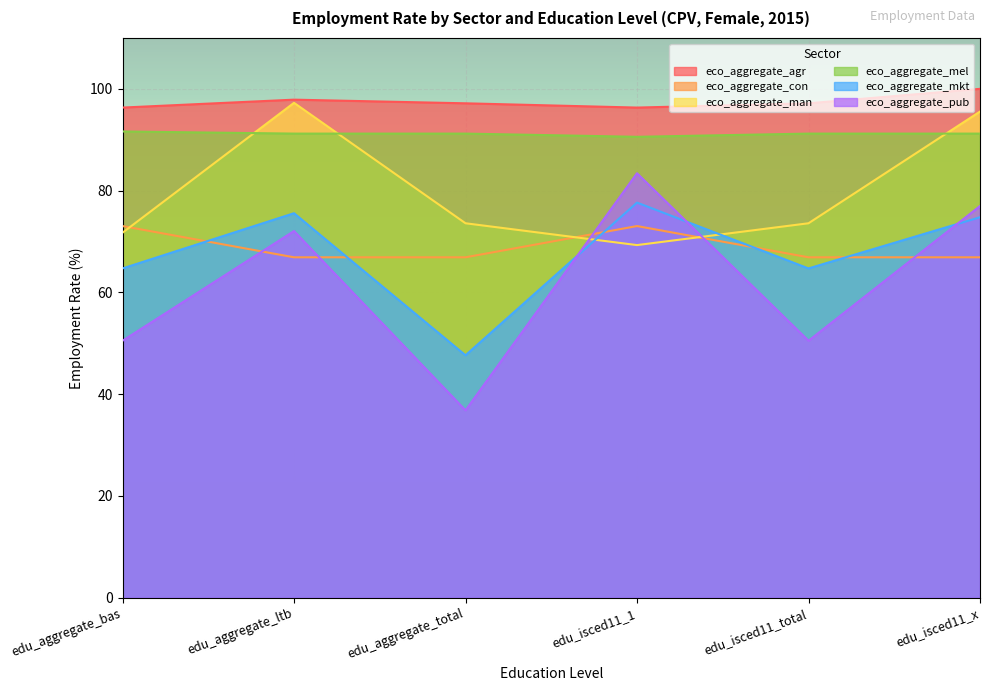

After their last crossing, which series has the higher values: eco_aggregate_man or eco_aggregate_mkt?

eco_aggregate_man